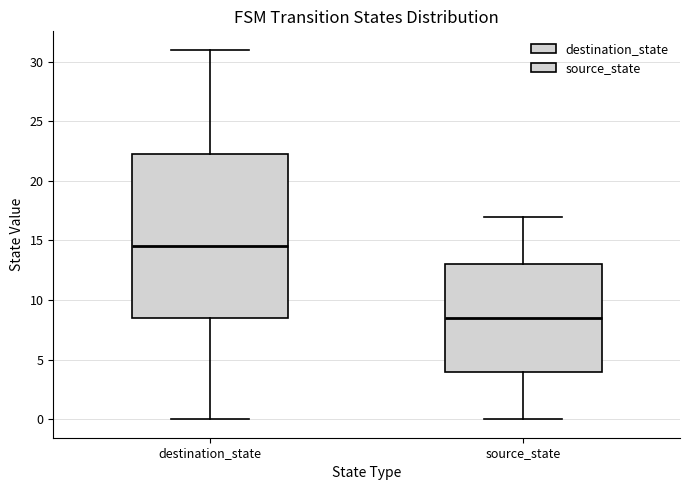

Which box's median line is the lowest?

source_state